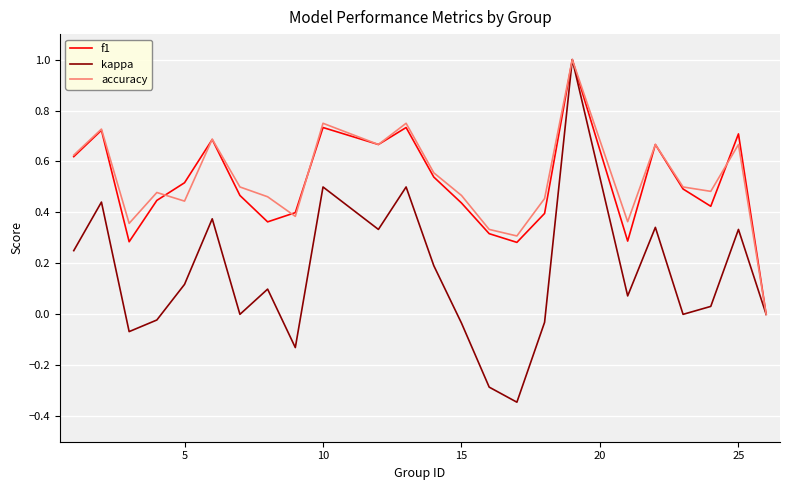

Which series has the largest range (max minus min)?

kappa